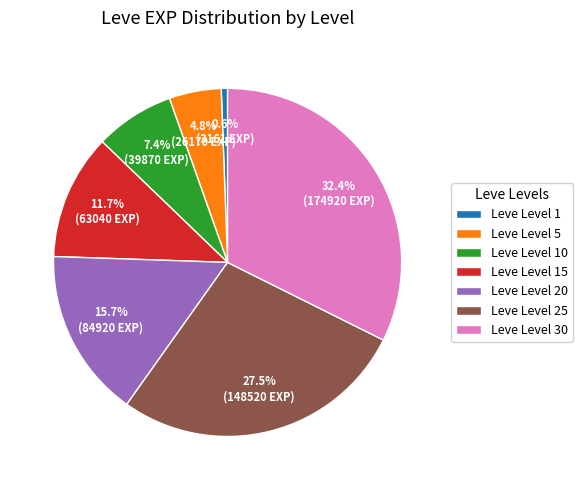

The Leve Level 20 slice represents 10% of the pie. True or false?

False